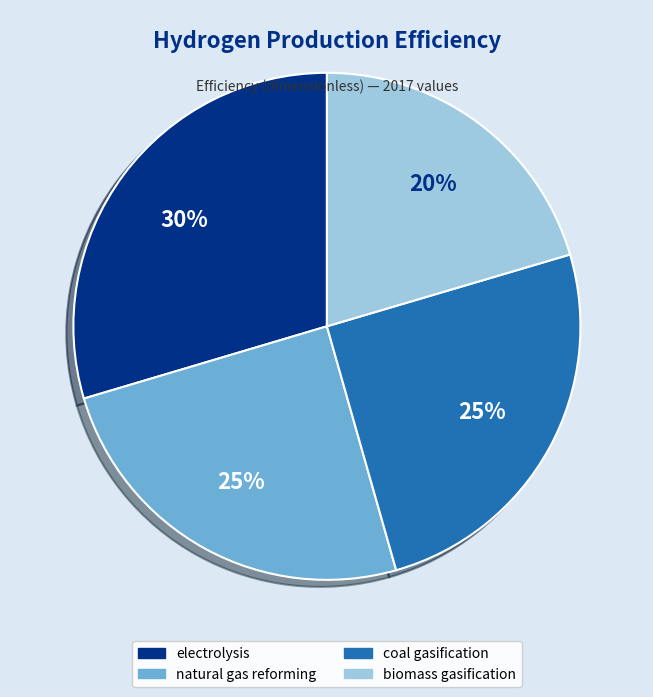

The coal gasification slice represents 36% of the pie. True or false?

False